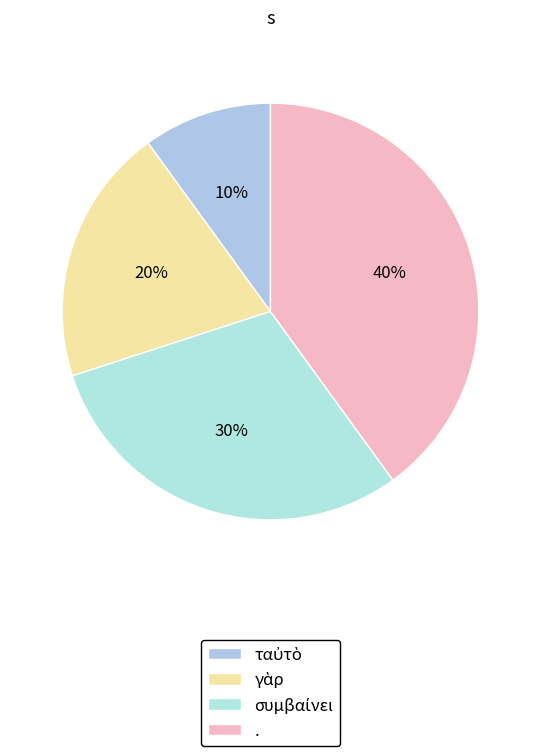

To the nearest percent, what percentage of the pie is .?

40%